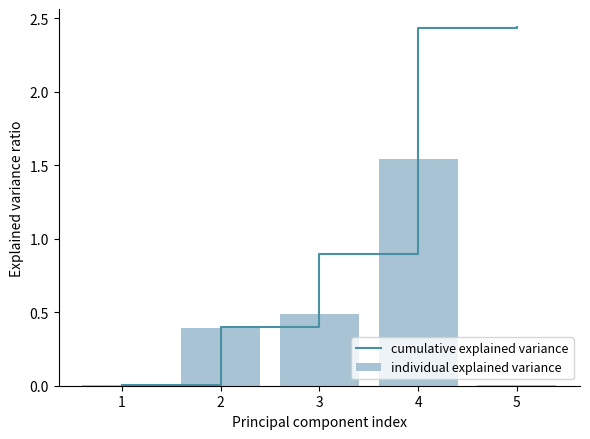

Which series has the largest total across all categories?

cumulative explained variance